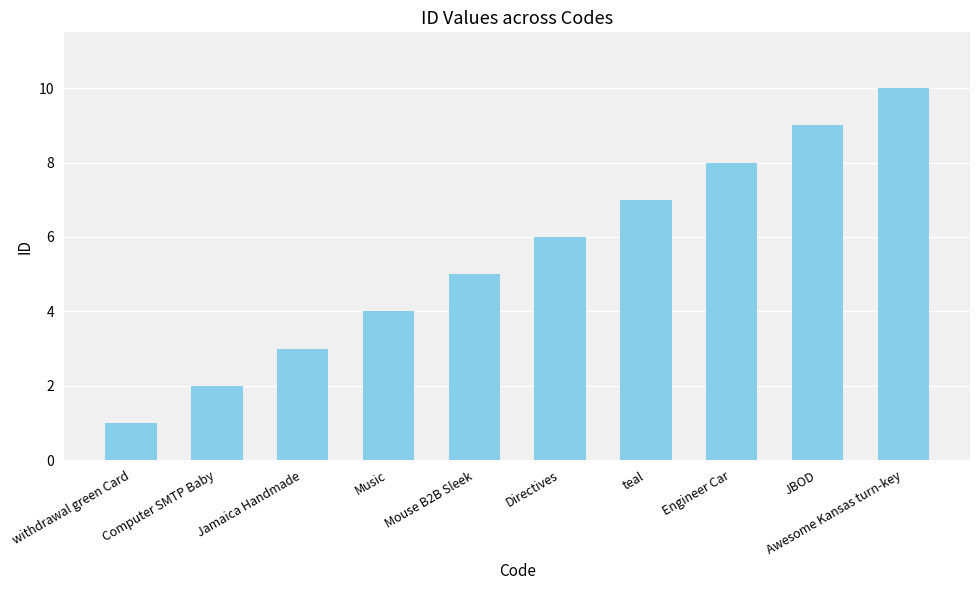

At which label is the value closest to 5?

Mouse B2B Sleek